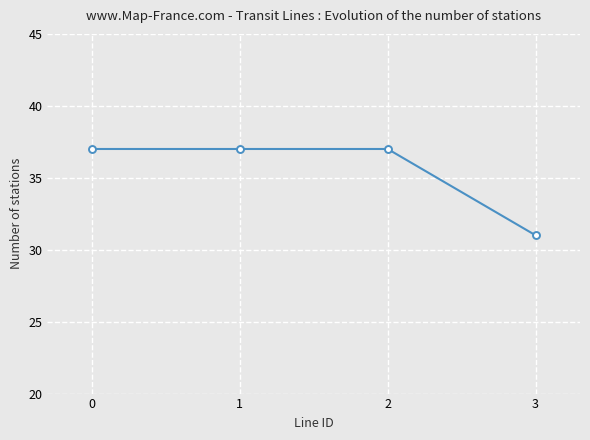

What is the value of the 4th point from the left?

31